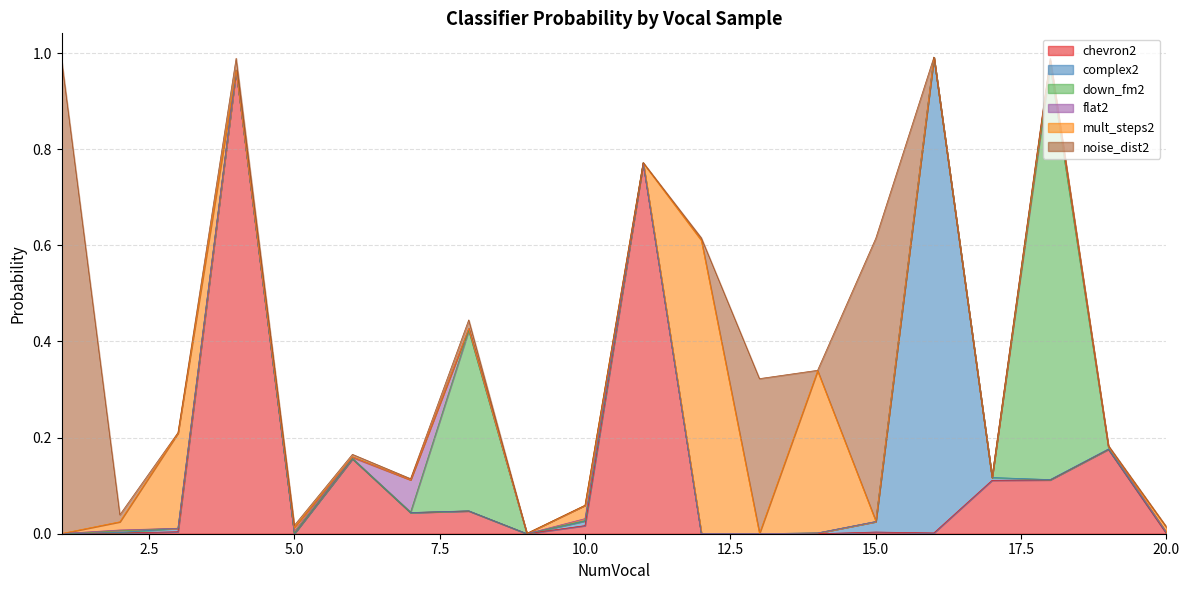

True or false: chevron2 has more than 1 interior local peaks.

True